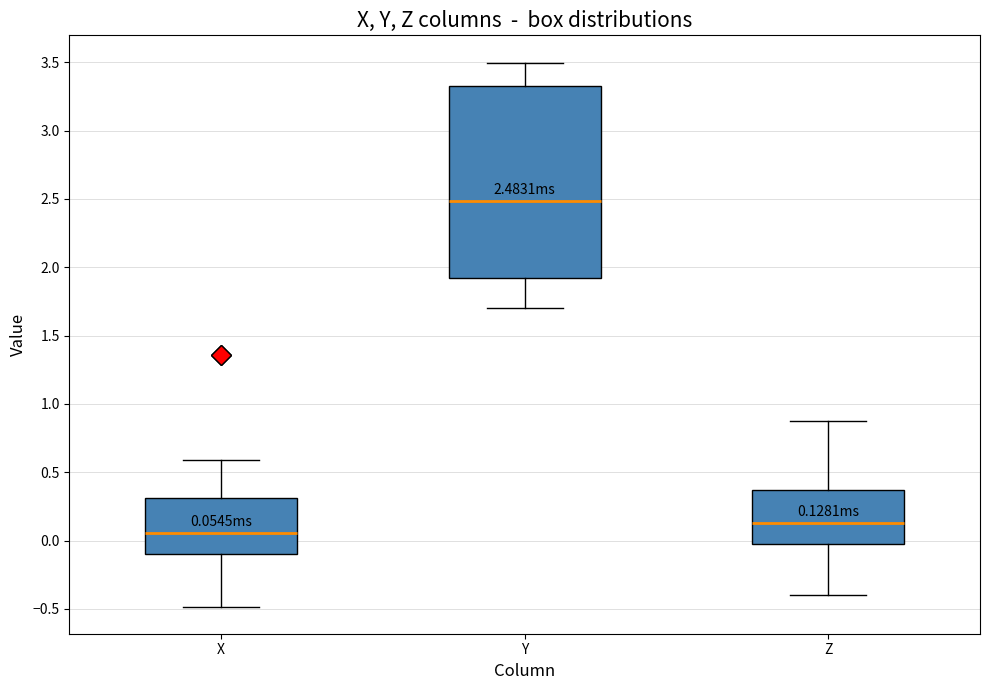

Which box has the highest median line?

Y